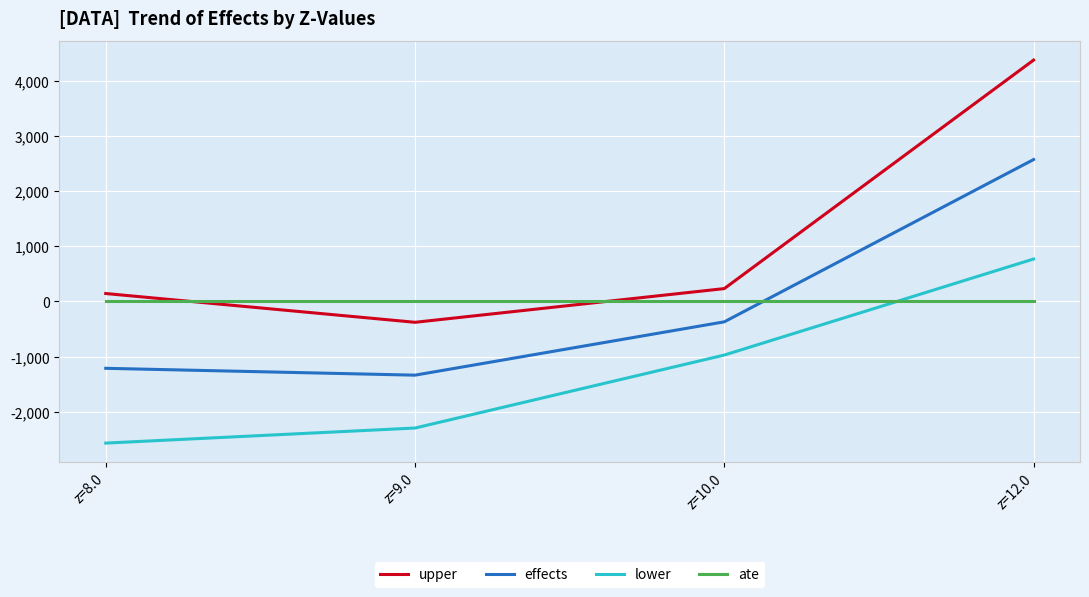

True or false: upper and lower cross at least once.

False